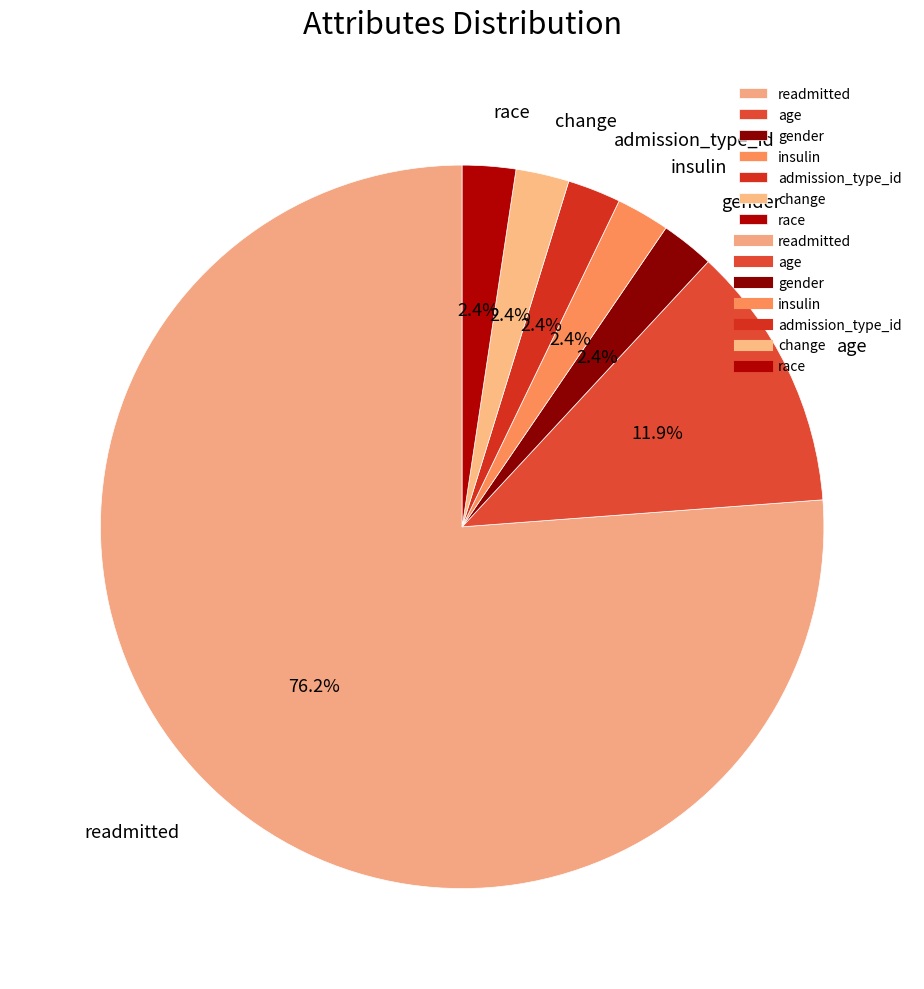

Which category has the biggest portion of the pie?

readmitted